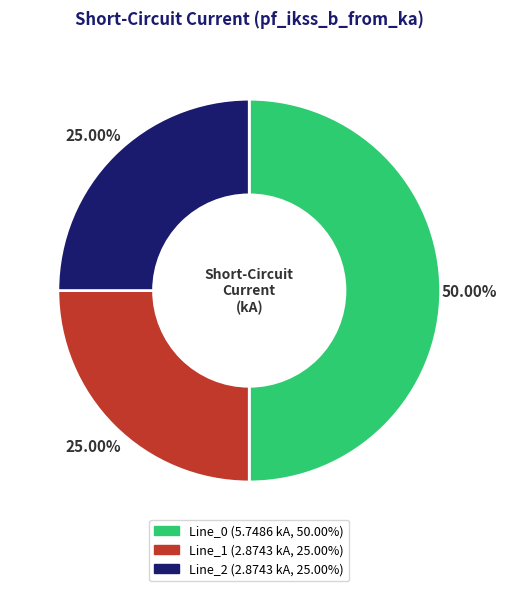

Between Line_1 and Line_0, which is larger?

Line_0